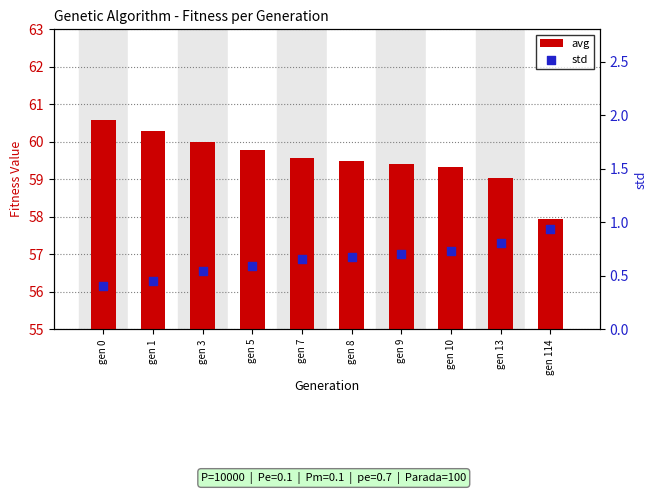

What is the total value across all series at gen 8?

60.2